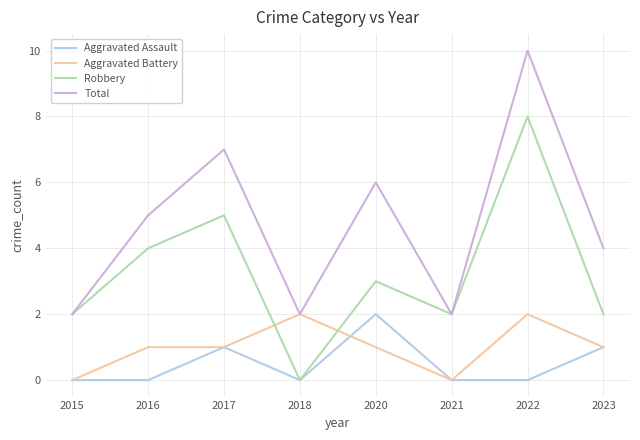

Reading left to right, transcribe all the data shown in this chart.

Aggravated Assault: 2015=0	2016=0	2017=1	2018=0	2020=2	2021=0	2022=0	2023=1
Aggravated Battery: 2015=0	2016=1	2017=1	2018=2	2020=1	2021=0	2022=2	2023=1
Robbery: 2015=2	2016=4	2017=5	2018=0	2020=3	2021=2	2022=8	2023=2
Total: 2015=2	2016=5	2017=7	2018=2	2020=6	2021=2	2022=10	2023=4